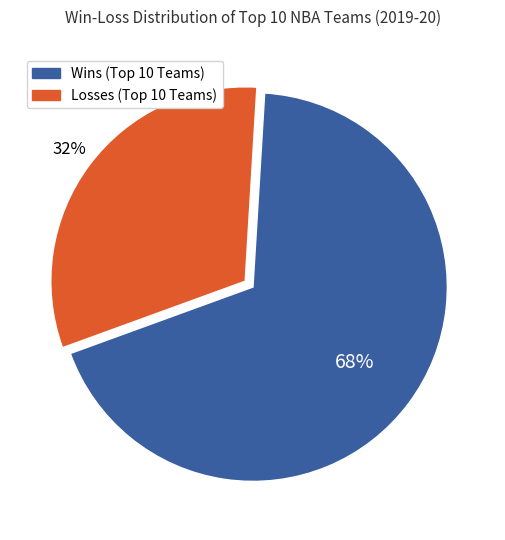

To the nearest percent, what is the average slice percentage?

50%